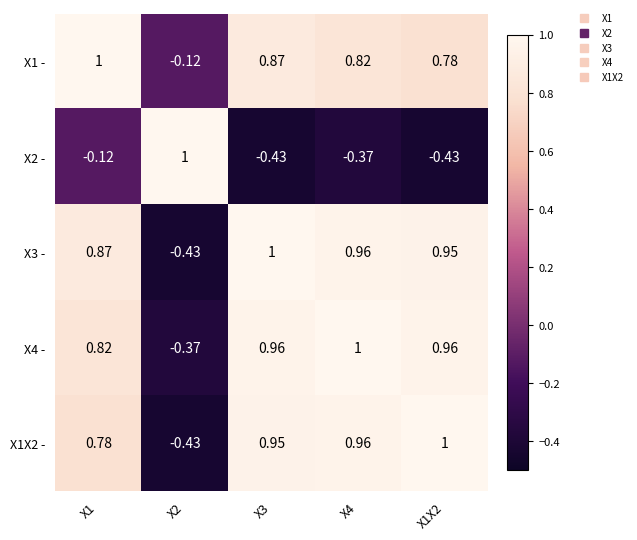

Is the value of X3 - at X1 greater than the value of X4 - at X1?

Yes